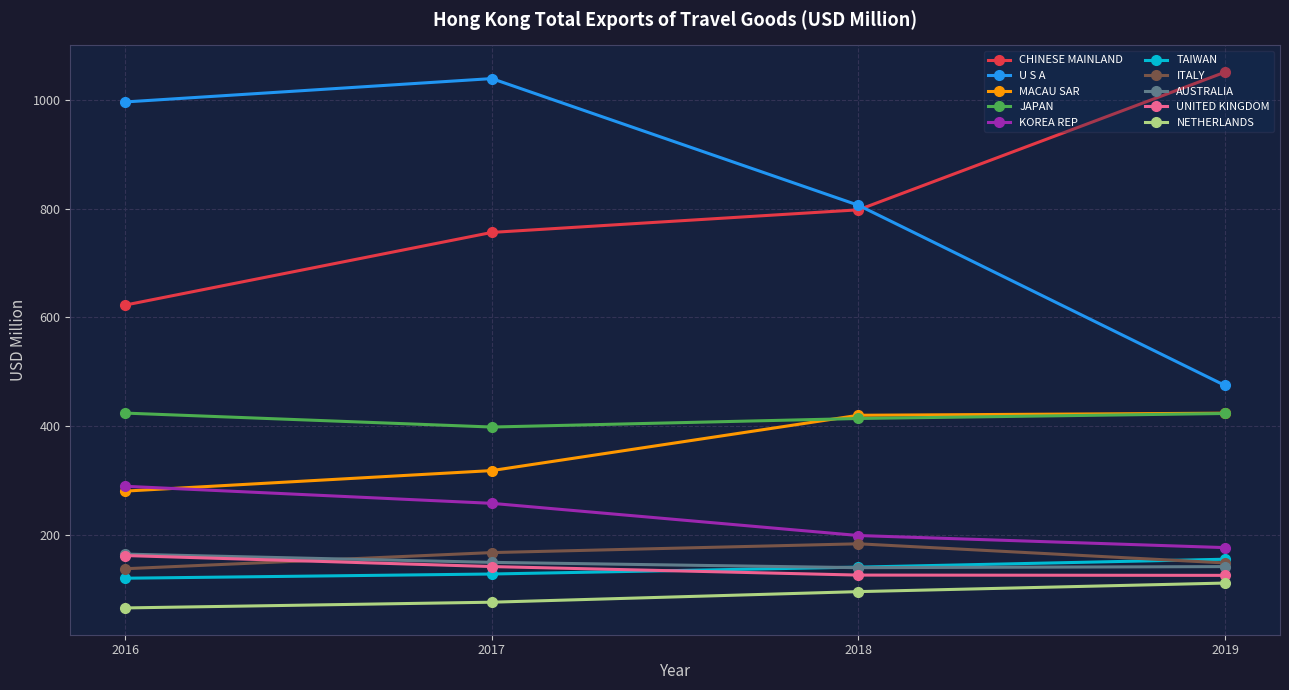

True or false: UNITED KINGDOM has more than 1 interior local peaks.

False